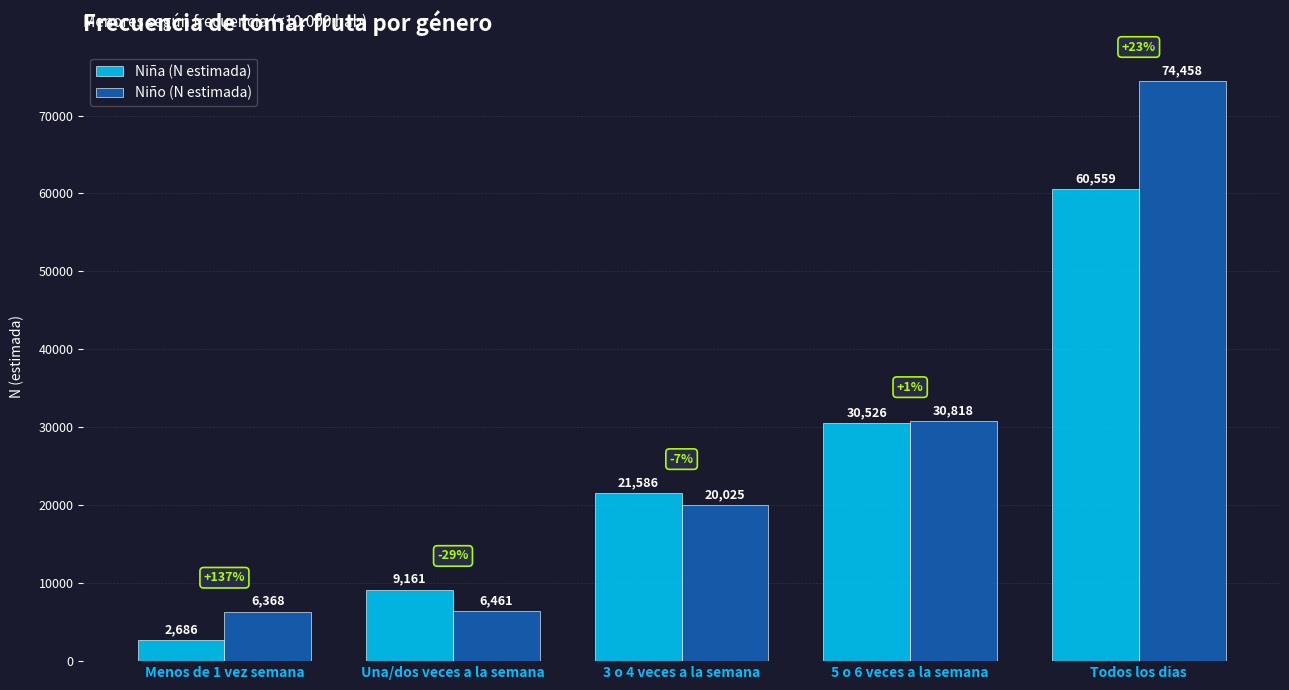

What is the difference between the second highest and minimum values in the Niña (N estimada) series?

27840